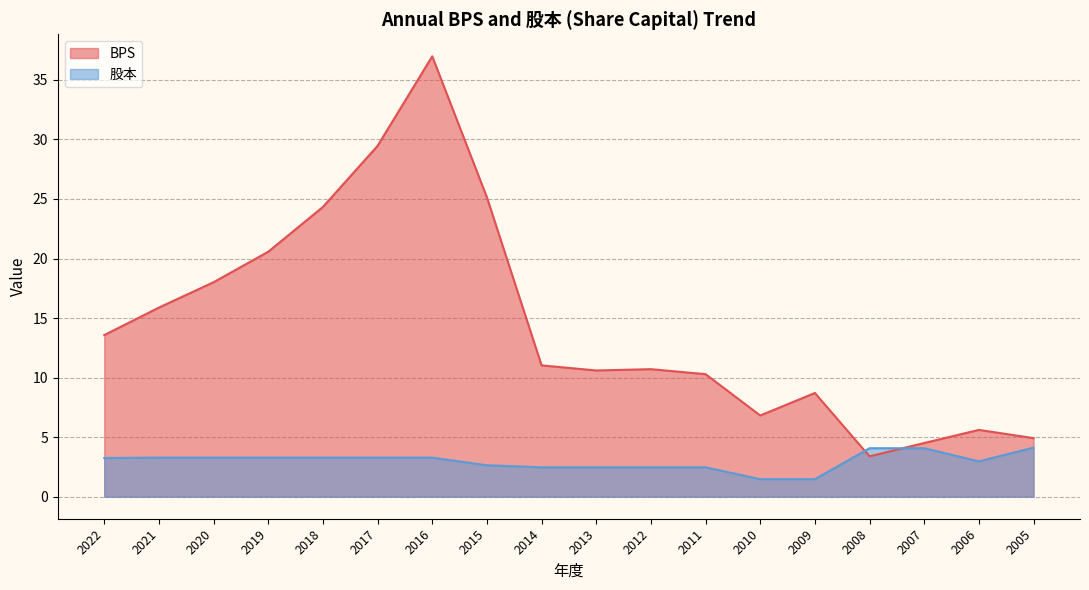

How many distinct data groups are displayed?

2